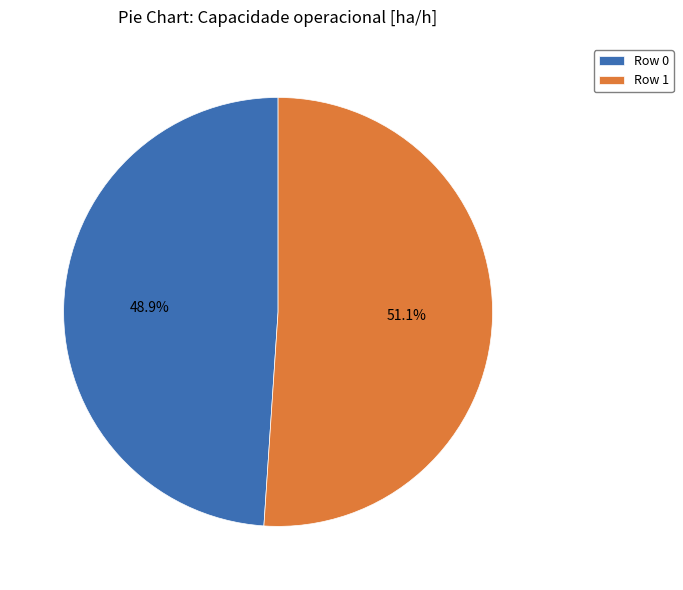

Rank the categories by value from lowest to highest.

Row 0, Row 1